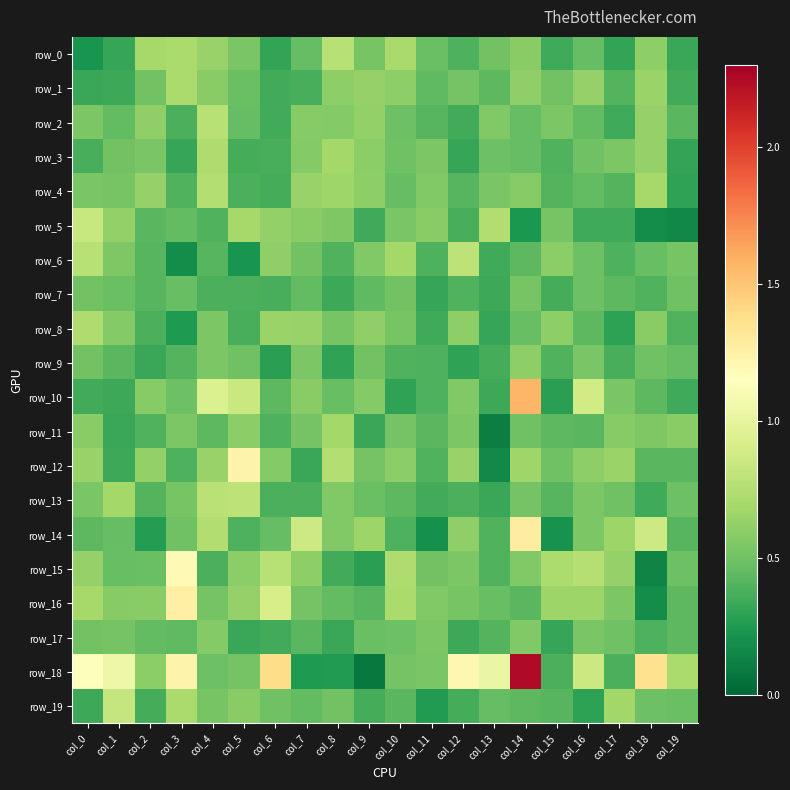

Reading left to right, list all the values displayed in this chart.

row_0: col_0=0.2	col_1=0.3	col_2=0.7	col_3=0.7	col_4=0.6	col_5=0.5	col_6=0.3	col_7=0.5	col_8=0.8	col_9=0.5	col_10=0.7	col_11=0.5	col_12=0.4	col_13=0.5	col_14=0.6	col_15=0.3	col_16=0.5	col_17=0.3	col_18=0.6	col_19=0.3
row_1: col_0=0.3	col_1=0.3	col_2=0.5	col_3=0.7	col_4=0.6	col_5=0.5	col_6=0.4	col_7=0.4	col_8=0.6	col_9=0.6	col_10=0.6	col_11=0.4	col_12=0.5	col_13=0.4	col_14=0.6	col_15=0.5	col_16=0.6	col_17=0.4	col_18=0.6	col_19=0.4
row_2: col_0=0.5	col_1=0.5	col_2=0.6	col_3=0.4	col_4=0.8	col_5=0.5	col_6=0.4	col_7=0.6	col_8=0.6	col_9=0.6	col_10=0.5	col_11=0.4	col_12=0.4	col_13=0.6	col_14=0.5	col_15=0.5	col_16=0.5	col_17=0.3	col_18=0.6	col_19=0.4
row_3: col_0=0.4	col_1=0.5	col_2=0.5	col_3=0.3	col_4=0.7	col_5=0.4	col_6=0.4	col_7=0.6	col_8=0.7	col_9=0.6	col_10=0.5	col_11=0.5	col_12=0.3	col_13=0.5	col_14=0.5	col_15=0.4	col_16=0.5	col_17=0.5	col_18=0.6	col_19=0.3
row_4: col_0=0.5	col_1=0.5	col_2=0.6	col_3=0.4	col_4=0.7	col_5=0.4	col_6=0.4	col_7=0.6	col_8=0.7	col_9=0.6	col_10=0.5	col_11=0.6	col_12=0.4	col_13=0.5	col_14=0.6	col_15=0.4	col_16=0.5	col_17=0.4	col_18=0.7	col_19=0.3
row_5: col_0=0.8	col_1=0.6	col_2=0.4	col_3=0.5	col_4=0.4	col_5=0.7	col_6=0.6	col_7=0.6	col_8=0.5	col_9=0.3	col_10=0.5	col_11=0.6	col_12=0.4	col_13=0.7	col_14=0.2	col_15=0.5	col_16=0.3	col_17=0.3	col_18=0.2	col_19=0.2
row_6: col_0=0.8	col_1=0.6	col_2=0.4	col_3=0.2	col_4=0.4	col_5=0.2	col_6=0.6	col_7=0.5	col_8=0.4	col_9=0.6	col_10=0.7	col_11=0.4	col_12=0.8	col_13=0.3	col_14=0.4	col_15=0.6	col_16=0.5	col_17=0.4	col_18=0.5	col_19=0.5
row_7: col_0=0.5	col_1=0.5	col_2=0.4	col_3=0.5	col_4=0.4	col_5=0.4	col_6=0.4	col_7=0.4	col_8=0.3	col_9=0.4	col_10=0.5	col_11=0.3	col_12=0.4	col_13=0.3	col_14=0.5	col_15=0.4	col_16=0.5	col_17=0.4	col_18=0.4	col_19=0.5
row_8: col_0=0.7	col_1=0.6	col_2=0.4	col_3=0.2	col_4=0.5	col_5=0.4	col_6=0.7	col_7=0.6	col_8=0.5	col_9=0.6	col_10=0.5	col_11=0.3	col_12=0.6	col_13=0.3	col_14=0.5	col_15=0.6	col_16=0.4	col_17=0.3	col_18=0.6	col_19=0.4
row_9: col_0=0.5	col_1=0.4	col_2=0.3	col_3=0.4	col_4=0.5	col_5=0.5	col_6=0.3	col_7=0.5	col_8=0.3	col_9=0.5	col_10=0.4	col_11=0.4	col_12=0.3	col_13=0.4	col_14=0.6	col_15=0.4	col_16=0.5	col_17=0.4	col_18=0.5	col_19=0.5
row_10: col_0=0.4	col_1=0.3	col_2=0.6	col_3=0.5	col_4=0.9	col_5=0.8	col_6=0.4	col_7=0.6	col_8=0.5	col_9=0.6	col_10=0.3	col_11=0.4	col_12=0.6	col_13=0.3	col_14=1.6	col_15=0.3	col_16=0.9	col_17=0.5	col_18=0.4	col_19=0.3
row_11: col_0=0.6	col_1=0.3	col_2=0.4	col_3=0.5	col_4=0.4	col_5=0.6	col_6=0.4	col_7=0.5	col_8=0.7	col_9=0.3	col_10=0.5	col_11=0.4	col_12=0.5	col_13=0.1	col_14=0.5	col_15=0.4	col_16=0.4	col_17=0.6	col_18=0.5	col_19=0.6
row_12: col_0=0.6	col_1=0.3	col_2=0.6	col_3=0.4	col_4=0.6	col_5=1.2	col_6=0.6	col_7=0.3	col_8=0.7	col_9=0.5	col_10=0.6	col_11=0.4	col_12=0.6	col_13=0.2	col_14=0.7	col_15=0.5	col_16=0.6	col_17=0.6	col_18=0.4	col_19=0.4
row_13: col_0=0.5	col_1=0.7	col_2=0.4	col_3=0.5	col_4=0.8	col_5=0.8	col_6=0.4	col_7=0.4	col_8=0.6	col_9=0.5	col_10=0.4	col_11=0.4	col_12=0.4	col_13=0.3	col_14=0.5	col_15=0.4	col_16=0.5	col_17=0.5	col_18=0.3	col_19=0.5
row_14: col_0=0.4	col_1=0.5	col_2=0.3	col_3=0.5	col_4=0.7	col_5=0.4	col_6=0.5	col_7=0.9	col_8=0.6	col_9=0.7	col_10=0.4	col_11=0.2	col_12=0.6	col_13=0.4	col_14=1.3	col_15=0.2	col_16=0.5	col_17=0.7	col_18=0.9	col_19=0.4
row_15: col_0=0.6	col_1=0.5	col_2=0.5	col_3=1.2	col_4=0.4	col_5=0.6	col_6=0.8	col_7=0.6	col_8=0.4	col_9=0.3	col_10=0.7	col_11=0.5	col_12=0.5	col_13=0.4	col_14=0.6	col_15=0.7	col_16=0.8	col_17=0.6	col_18=0.1	col_19=0.5
row_16: col_0=0.7	col_1=0.6	col_2=0.6	col_3=1.3	col_4=0.5	col_5=0.6	col_6=0.9	col_7=0.5	col_8=0.5	col_9=0.4	col_10=0.7	col_11=0.6	col_12=0.5	col_13=0.5	col_14=0.4	col_15=0.7	col_16=0.7	col_17=0.5	col_18=0.2	col_19=0.4
row_17: col_0=0.5	col_1=0.5	col_2=0.5	col_3=0.4	col_4=0.6	col_5=0.3	col_6=0.4	col_7=0.4	col_8=0.3	col_9=0.5	col_10=0.5	col_11=0.5	col_12=0.3	col_13=0.4	col_14=0.6	col_15=0.3	col_16=0.5	col_17=0.5	col_18=0.4	col_19=0.4
row_18: col_0=1.1	col_1=1.0	col_2=0.6	col_3=1.2	col_4=0.5	col_5=0.5	col_6=1.4	col_7=0.2	col_8=0.3	col_9=0.1	col_10=0.5	col_11=0.5	col_12=1.2	col_13=1.0	col_14=2.2	col_15=0.4	col_16=0.9	col_17=0.4	col_18=1.4	col_19=0.7
row_19: col_0=0.3	col_1=0.8	col_2=0.4	col_3=0.7	col_4=0.5	col_5=0.6	col_6=0.5	col_7=0.5	col_8=0.5	col_9=0.4	col_10=0.4	col_11=0.3	col_12=0.4	col_13=0.5	col_14=0.4	col_15=0.4	col_16=0.3	col_17=0.7	col_18=0.5	col_19=0.5